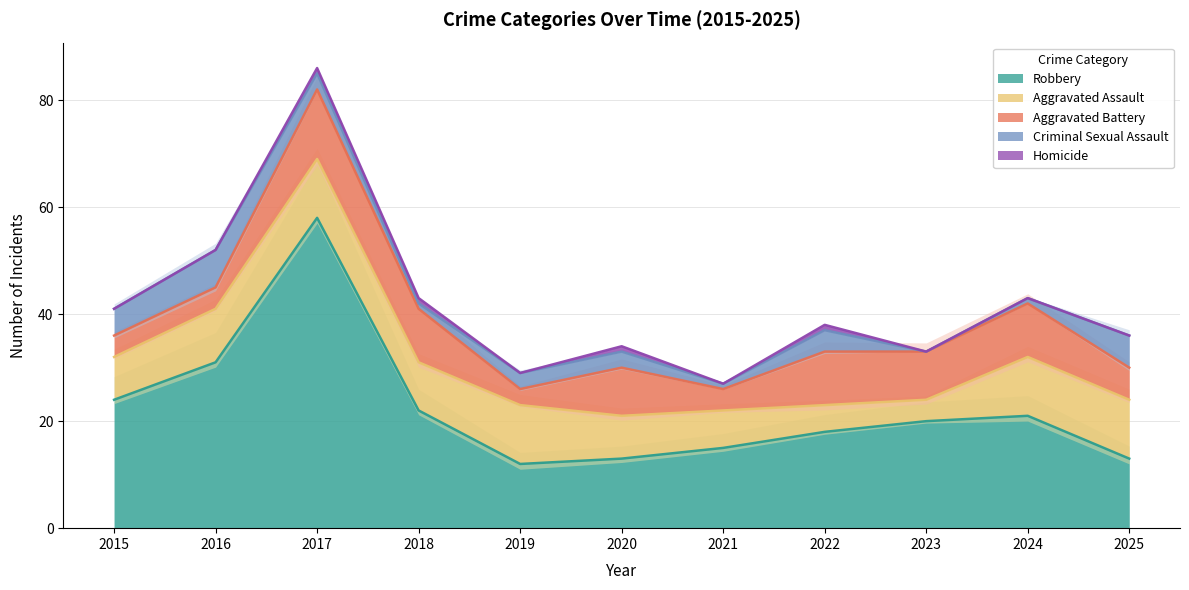

How many data points in Homicide are above 0?

4